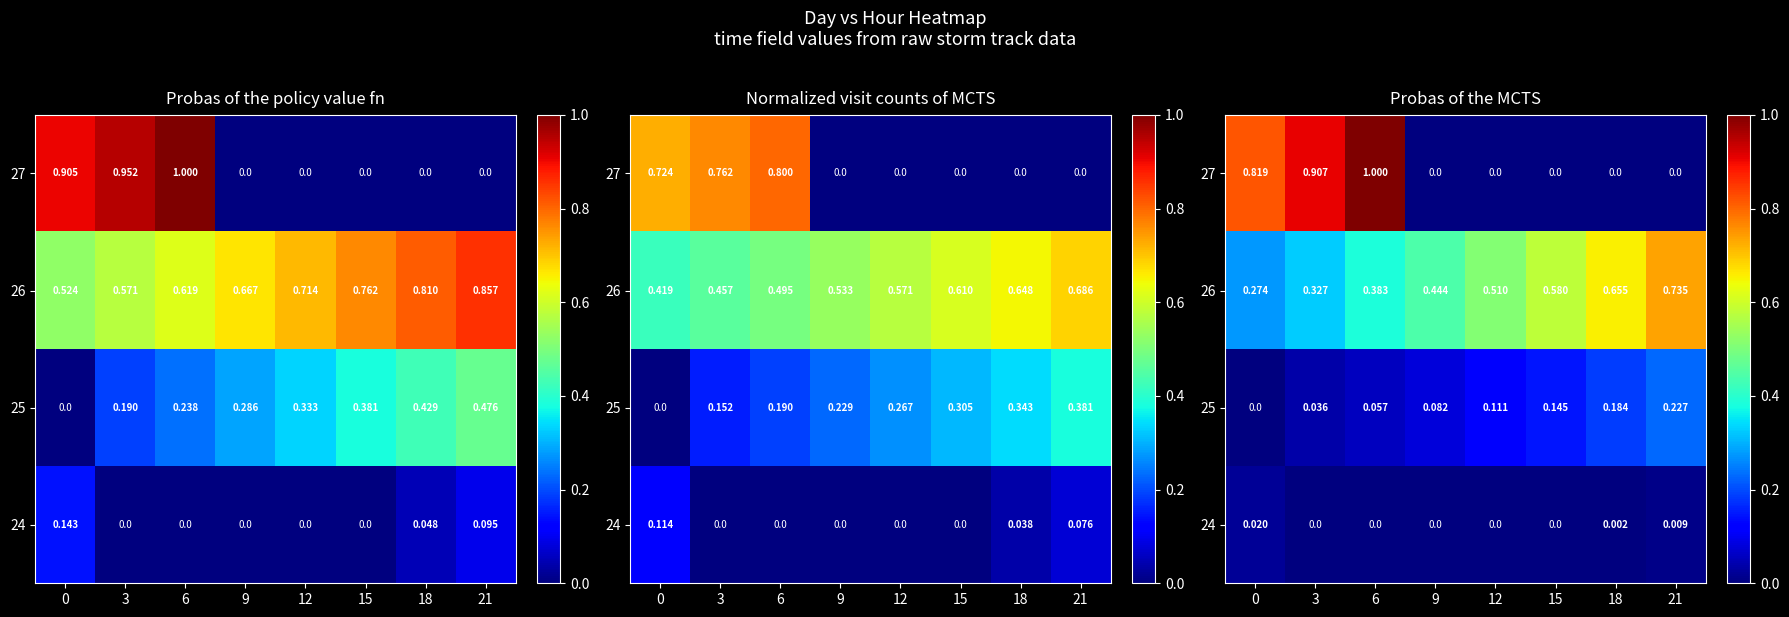

The value of 24 at 18 is 0.0. True or false?

True